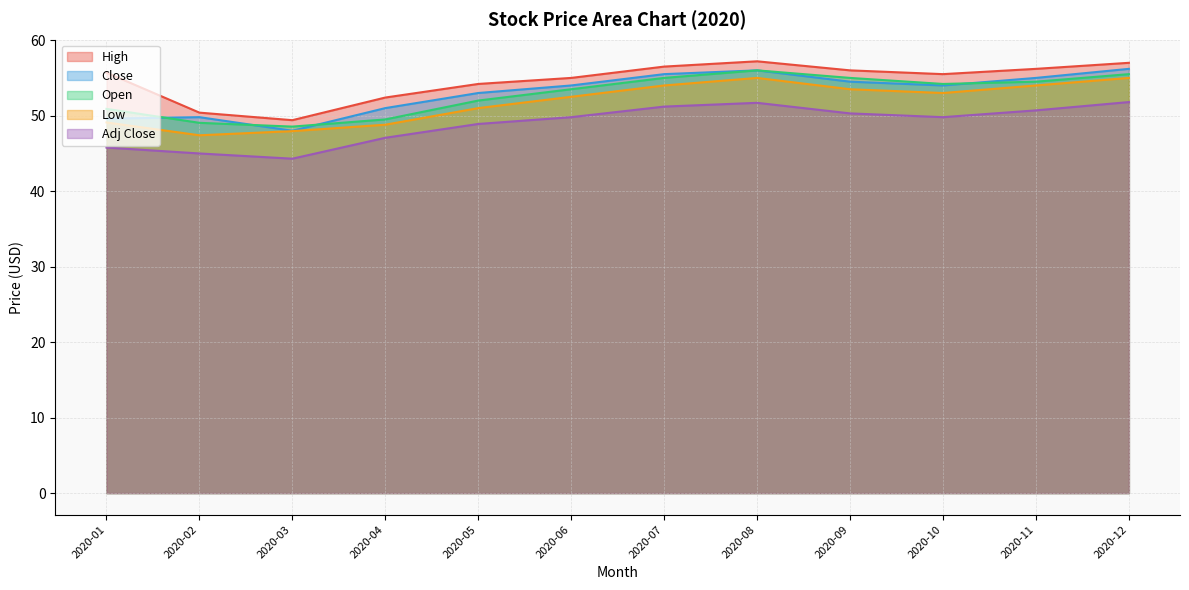

Is the value of Adj Close at 2020-12 greater than the value of Close at 2020-05?

No